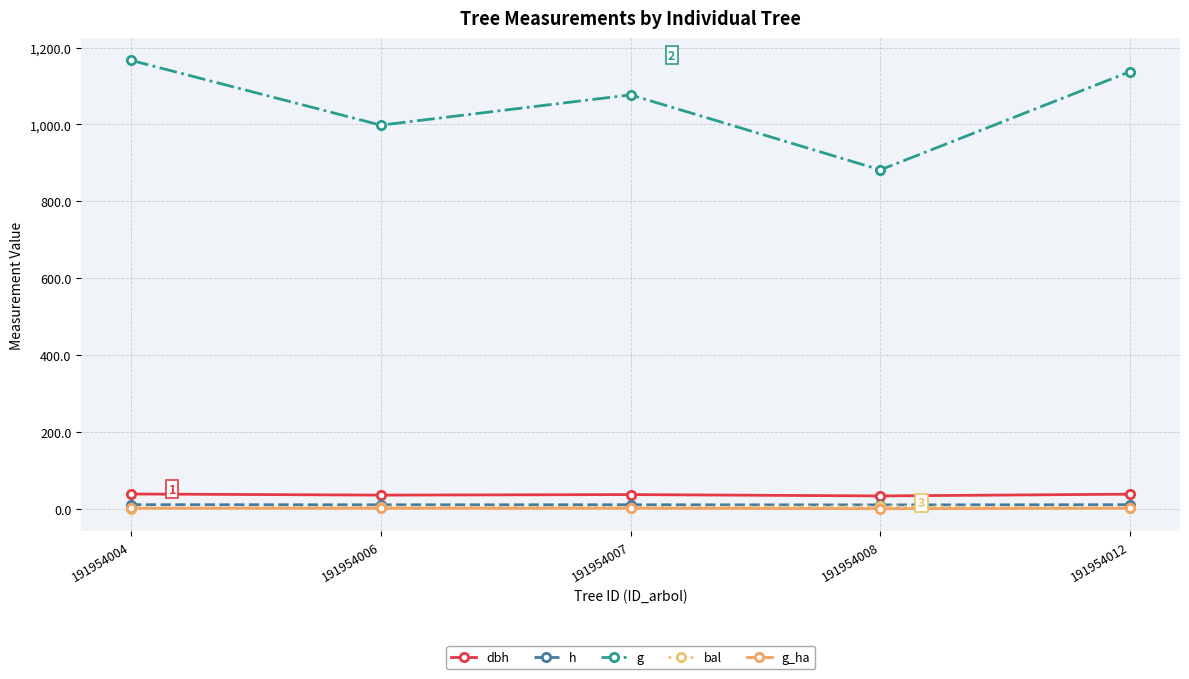

True or false: bal and dbh intersect in this chart.

False